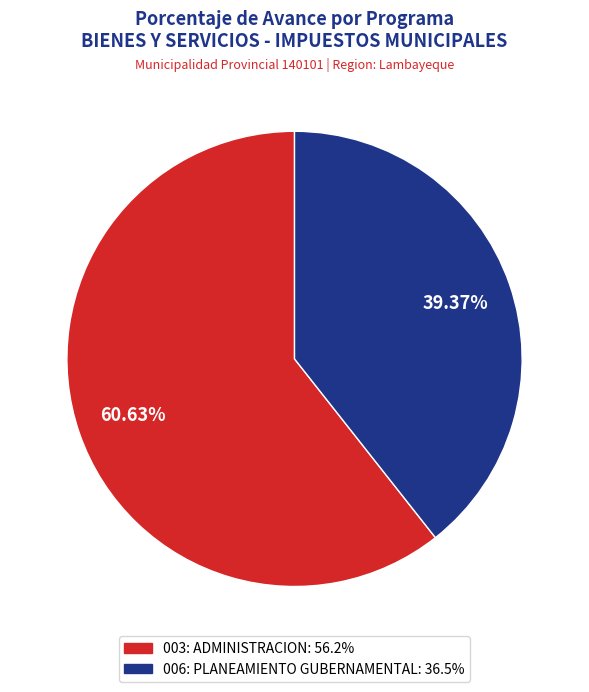

To the nearest percent, what is the difference between the largest and smallest slice percentages?

21%